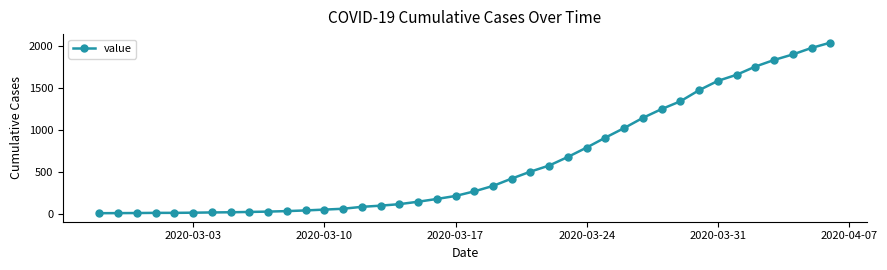

How many lines are shown in the chart?

1